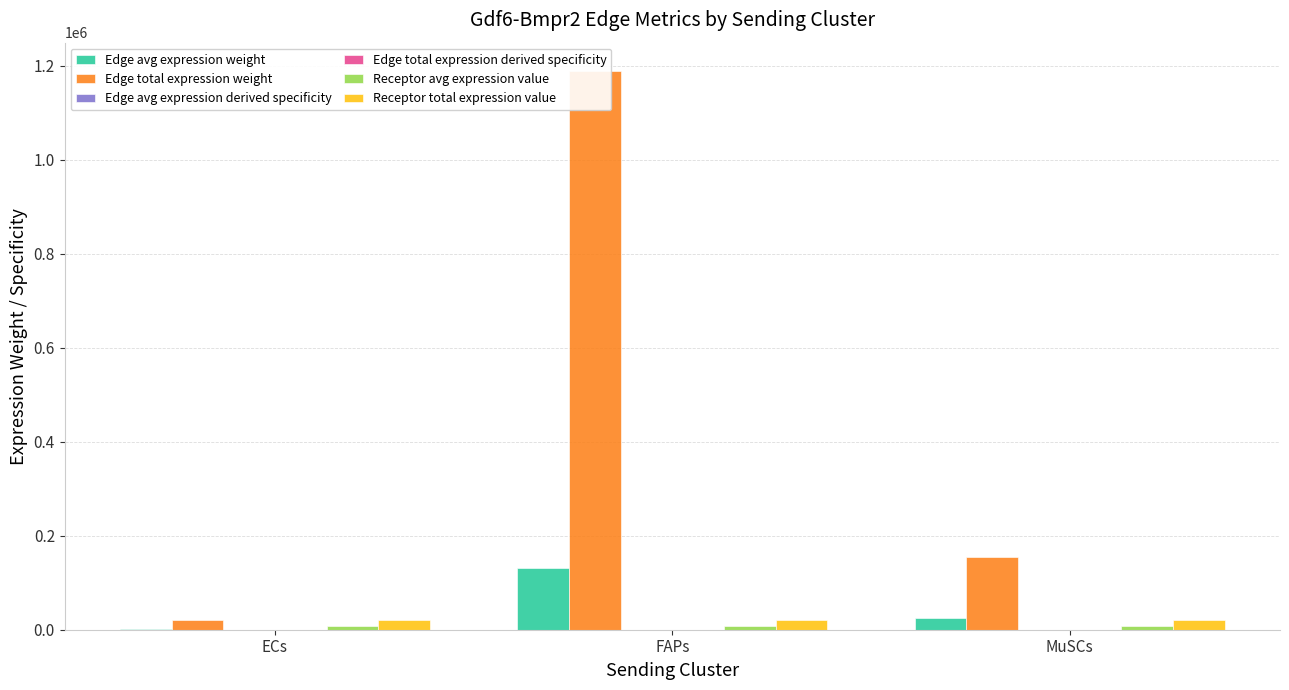

Where is Edge total expression weight nearest to the value 605334?

MuSCs